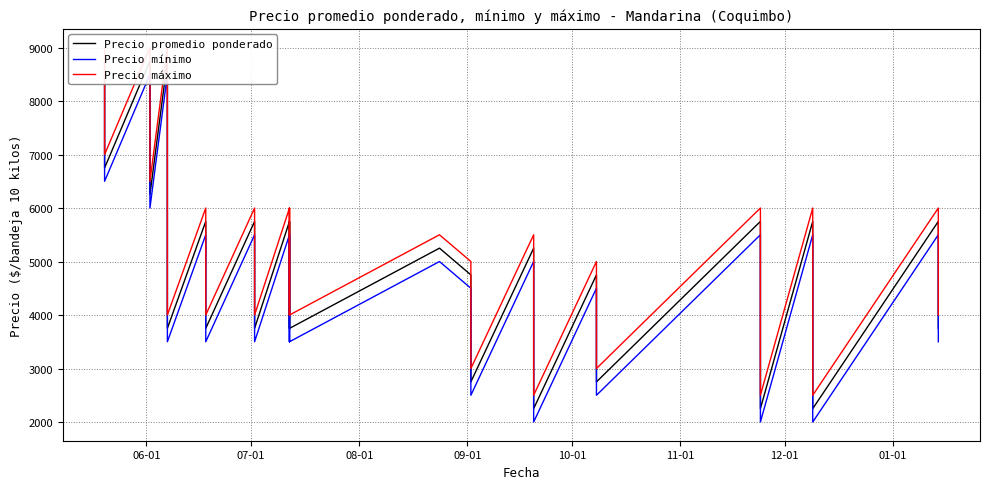

In Precio mínimo, how many points are higher than both neighbors (excluding endpoints)?

12